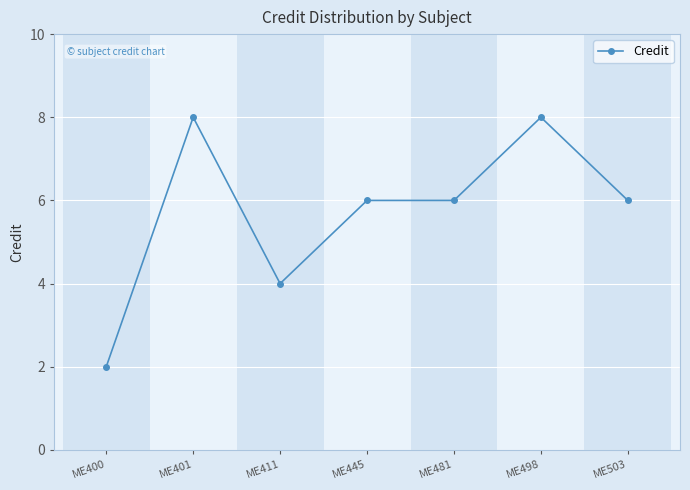

At which category does the chart reach its minimum across all series?

ME400